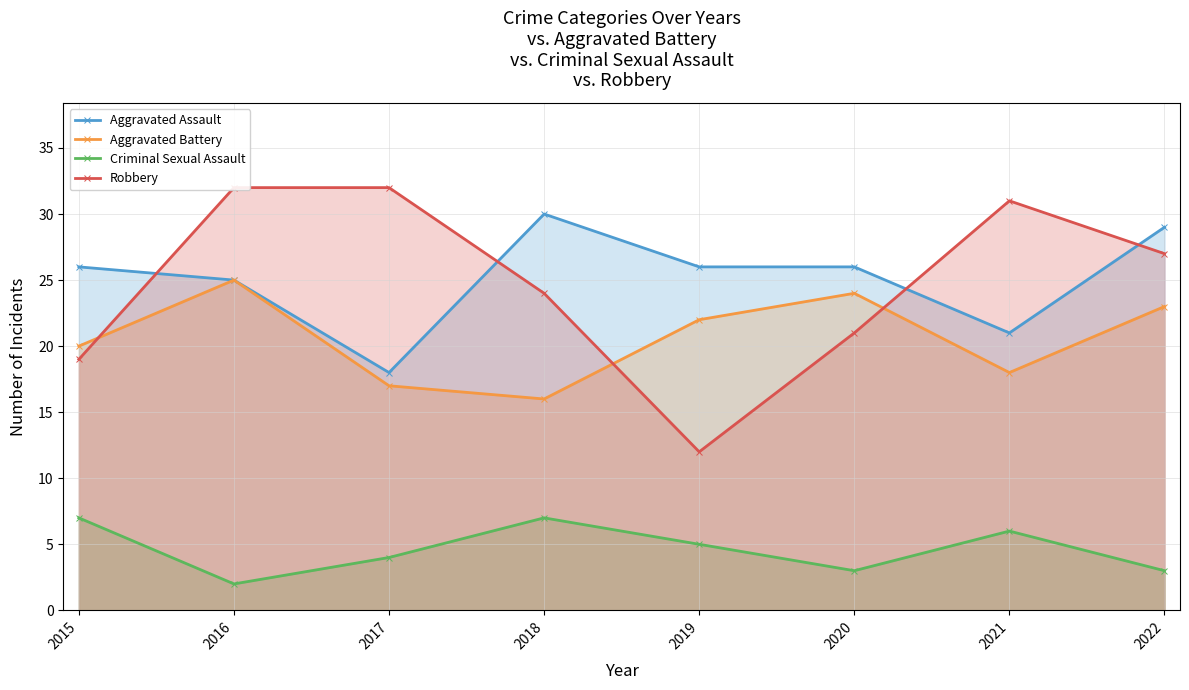

Which series has the widest spread of values?

Robbery